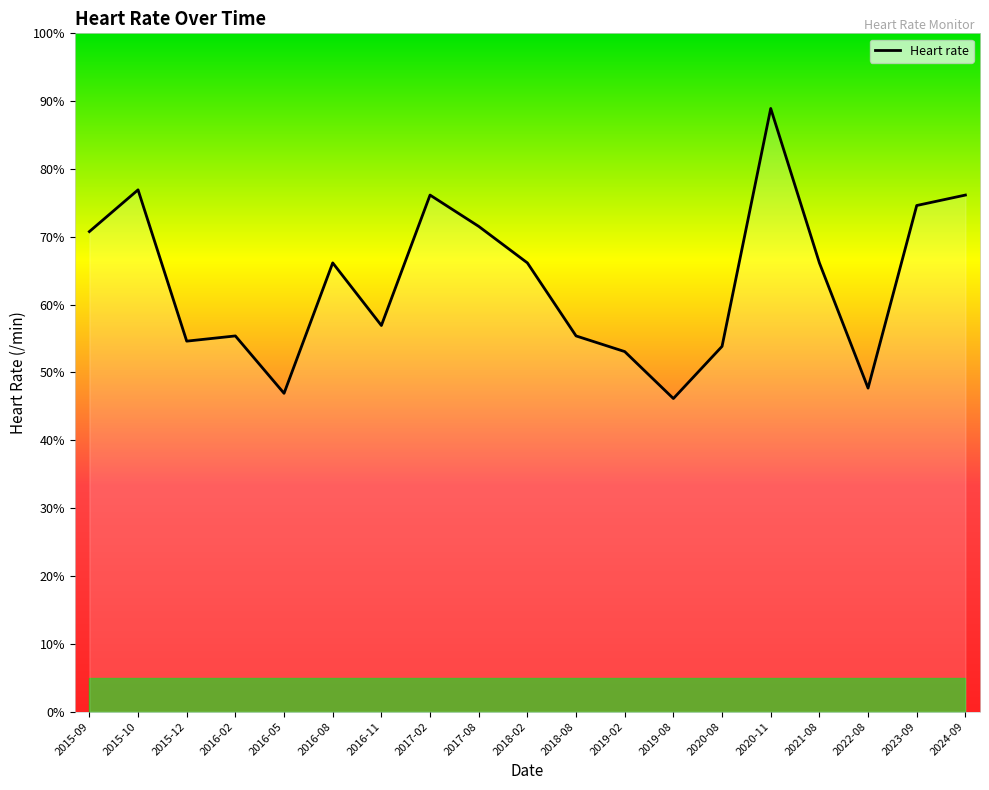

List the labels in order of value, largest first.

2020-11, 2015-10, 2017-02, 2024-09, 2023-09, 2017-08, 2015-09, 2016-08, 2018-02, 2021-08, 2016-11, 2016-02, 2018-08, 2015-12, 2020-08, 2019-02, 2022-08, 2016-05, 2019-08